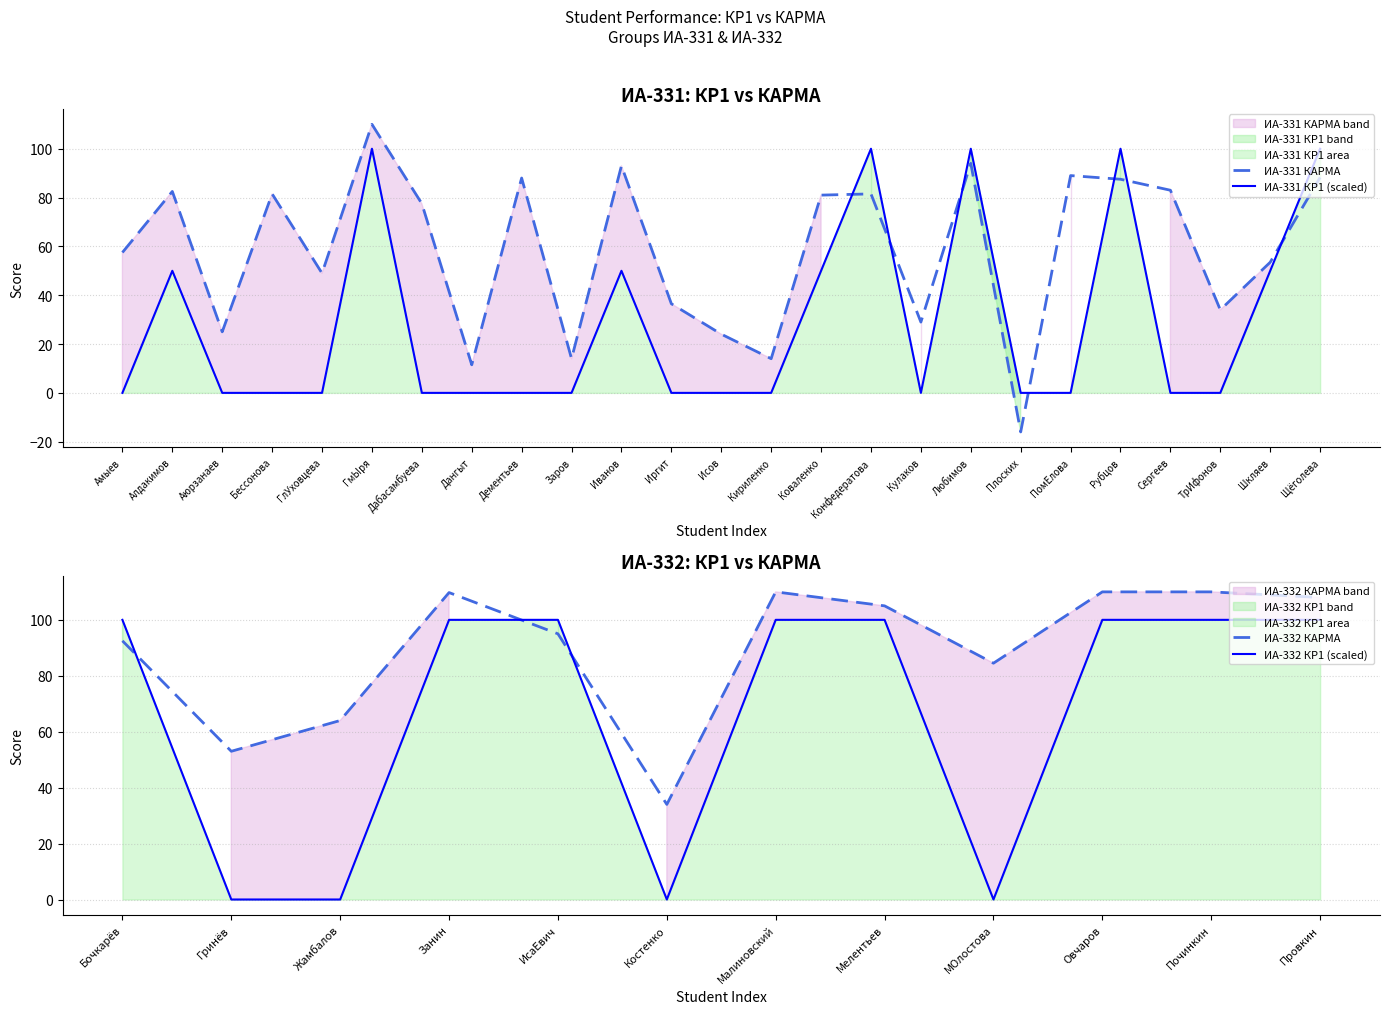

Which series ends up on top after the final intersection of ИА-331 КР1 (scaled) and ИА-331 КАРМА?

ИА-331 КР1 (scaled)